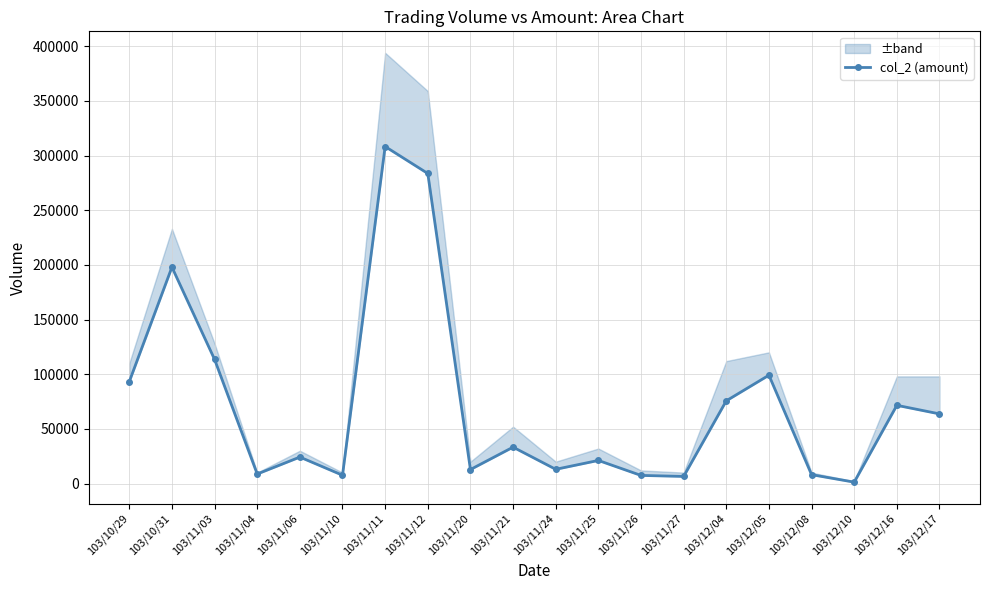

What is the difference between the maximum and minimum values?

307010